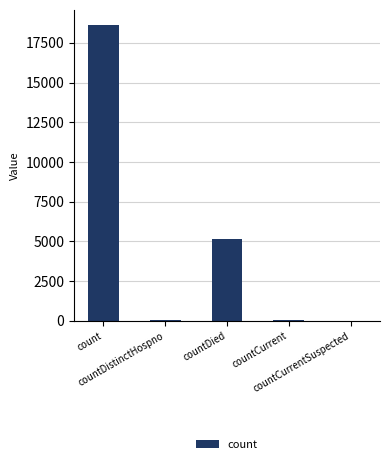

What is the change in value from countDied to countCurrentSuspected?

-5156